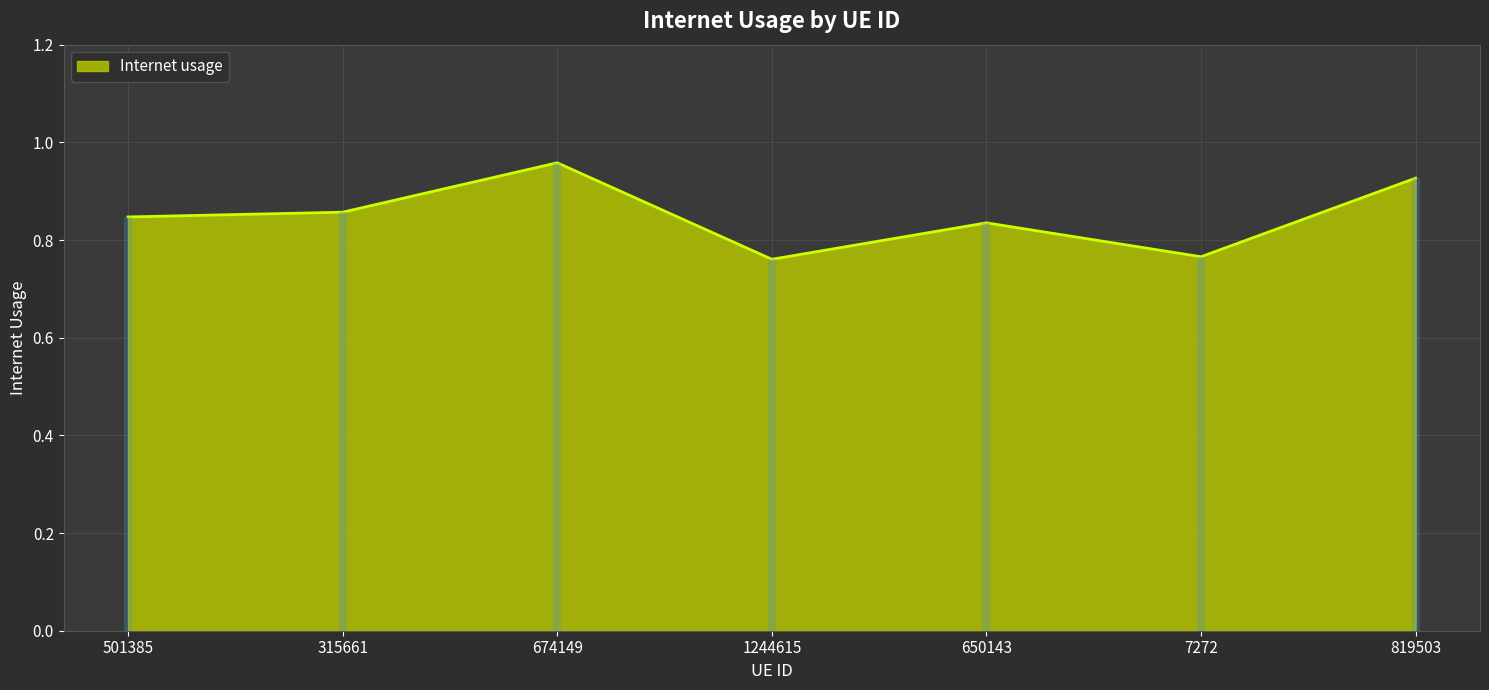

Where is the data nearest to the value 0?

1244615